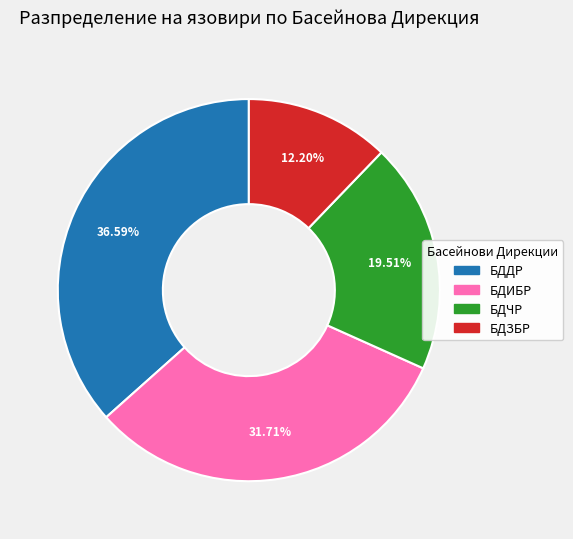

Rank the categories by value from lowest to highest.

БДЗБР, БДЧР, БДИБР, БДДР